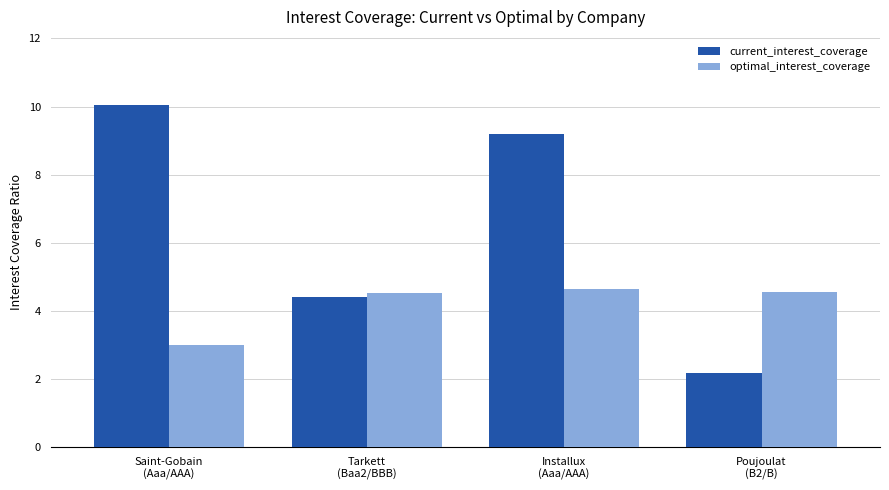

What is the sum of all current_interest_coverage values?

25.8